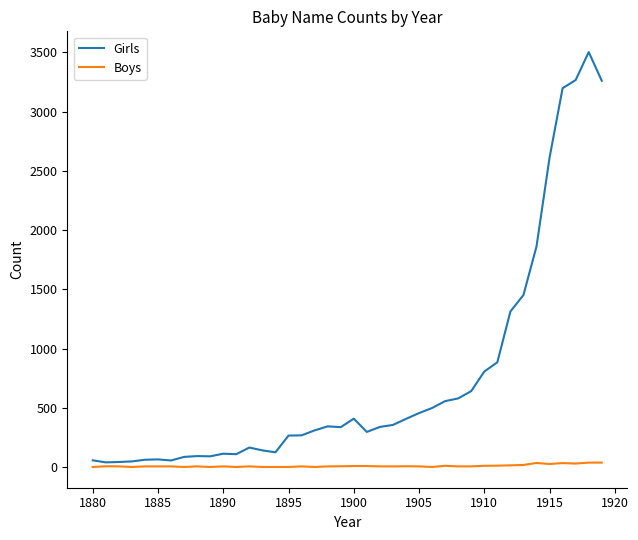

Which series has the largest range (max minus min)?

Girls